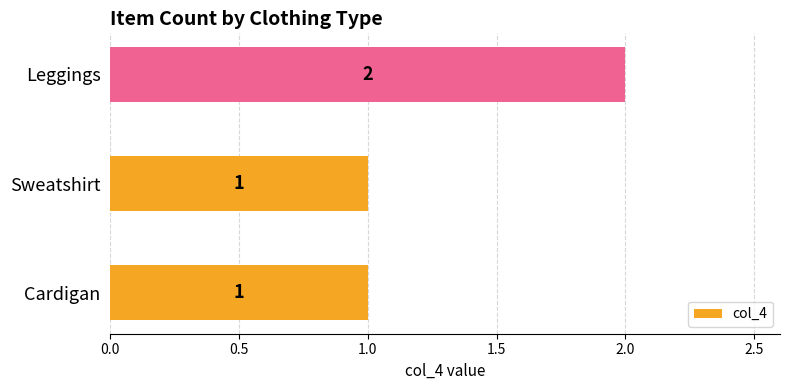

What is the change in value from Sweatshirt to Leggings?

+1